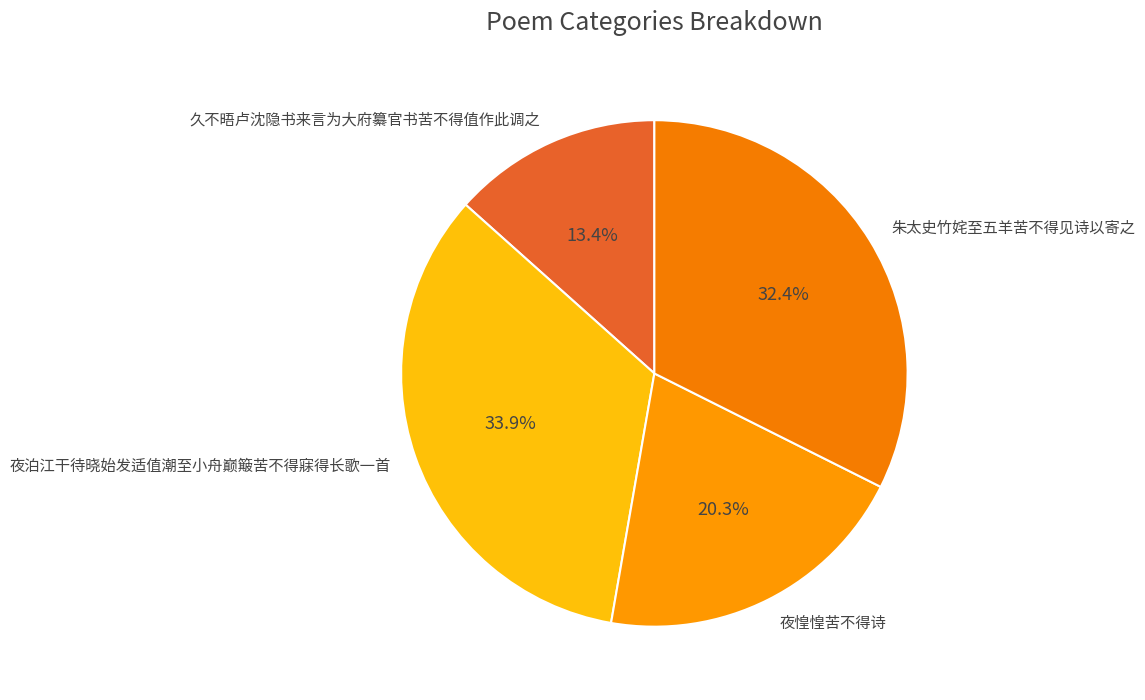

Which slice is the largest?

夜泊江干待晓始发适值潮至小舟巅簸苦不得寐得长歌一首